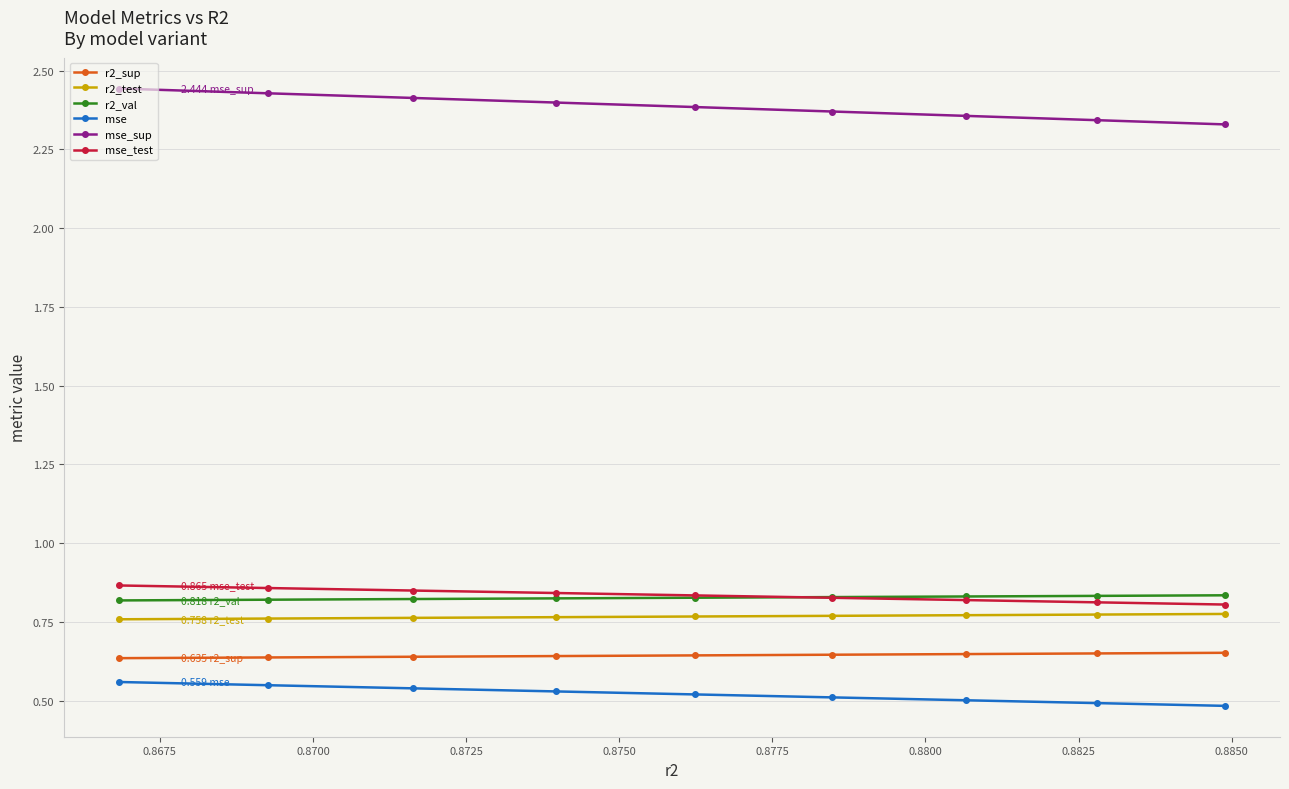

At how many categories does at least one series exceed 1?

9